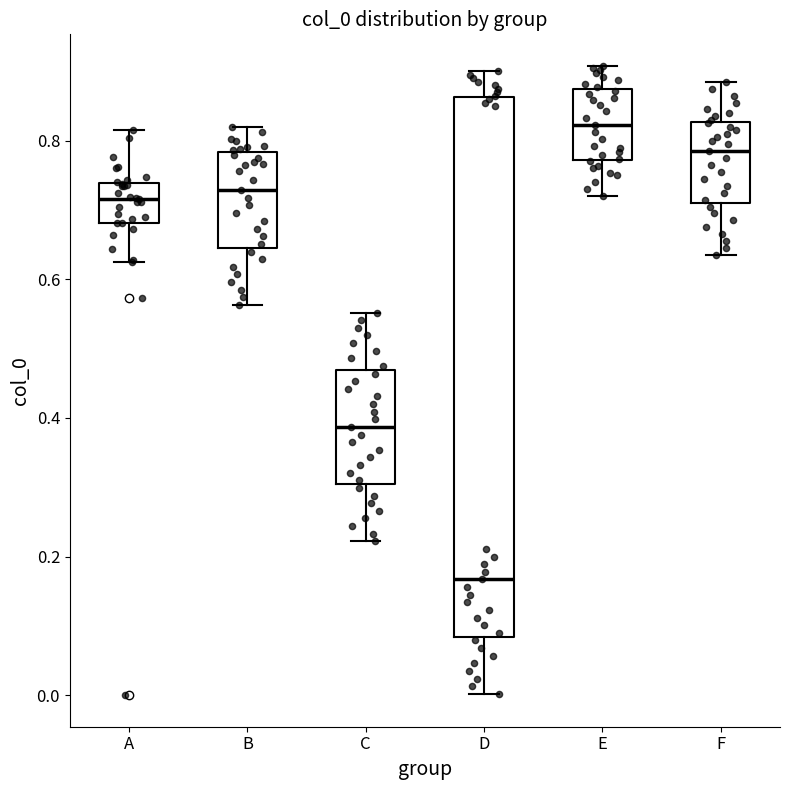

Which box has the highest median line?

E